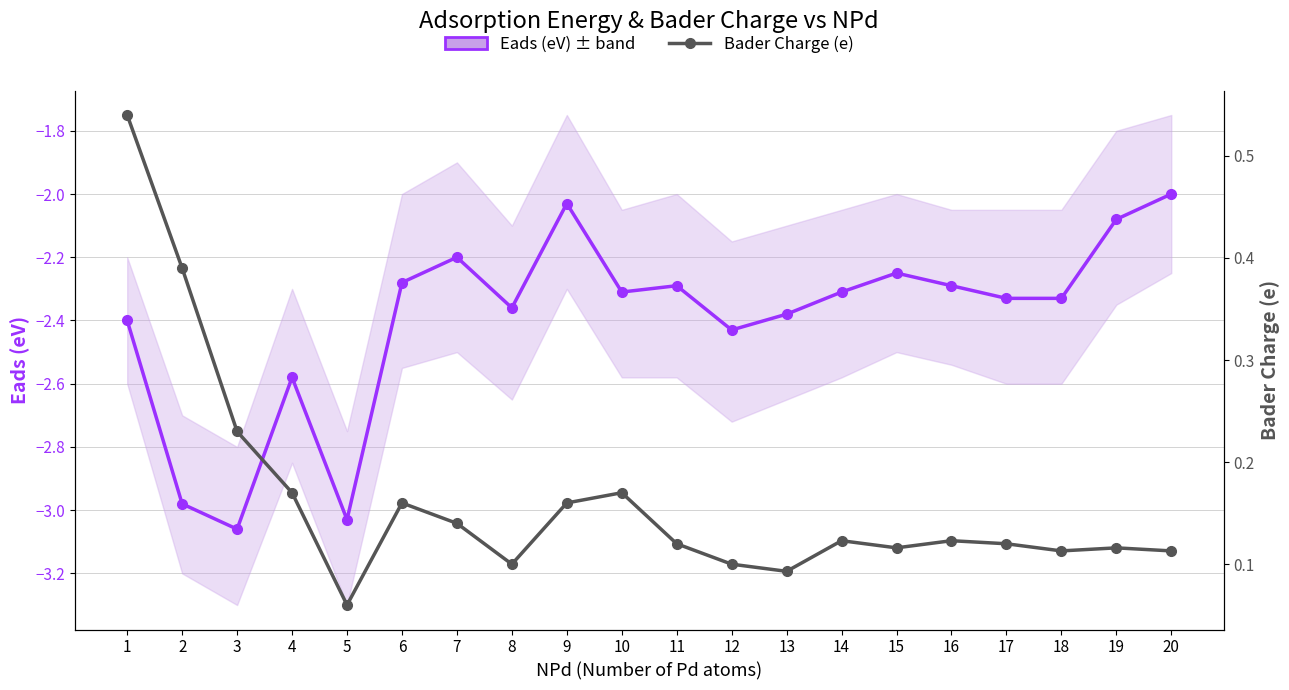

What is the difference between the maximum and second lowest values in the Bader Charge (e) series?

0.4